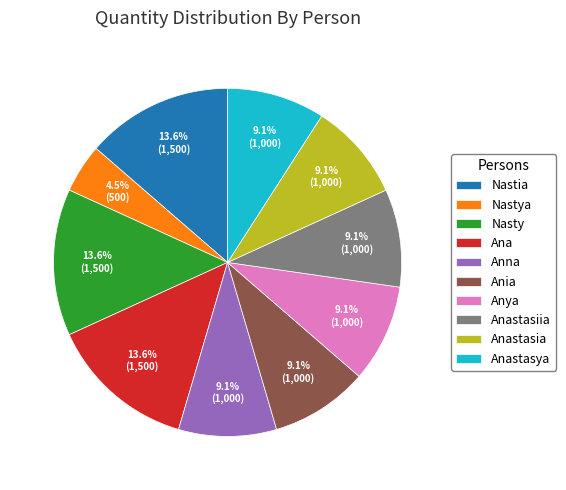

To the nearest percent, what percentage of the pie is Anastasya?

9%